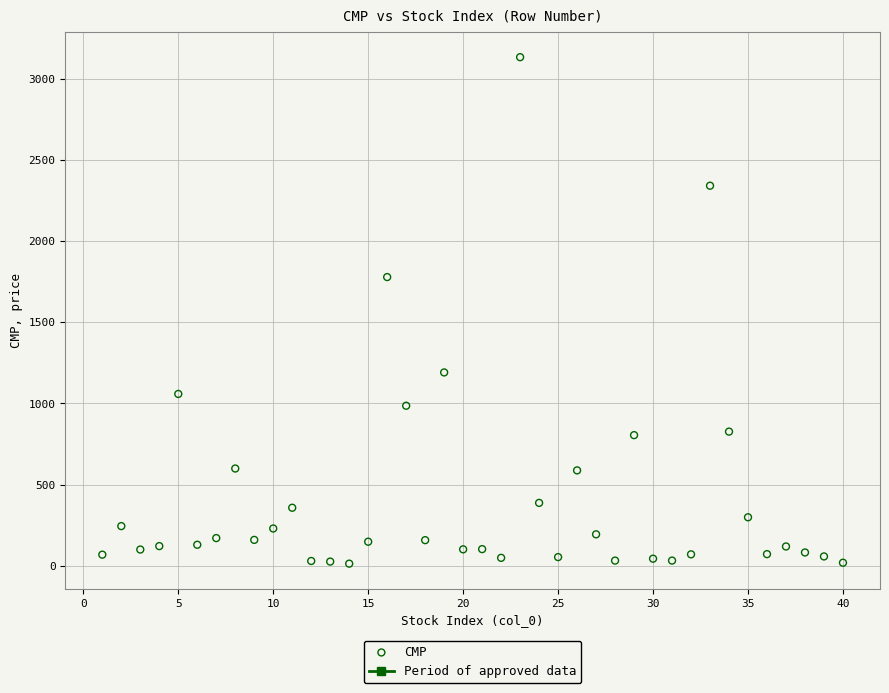

What Y value in the scatter plot is closest to 1572?

1777.9